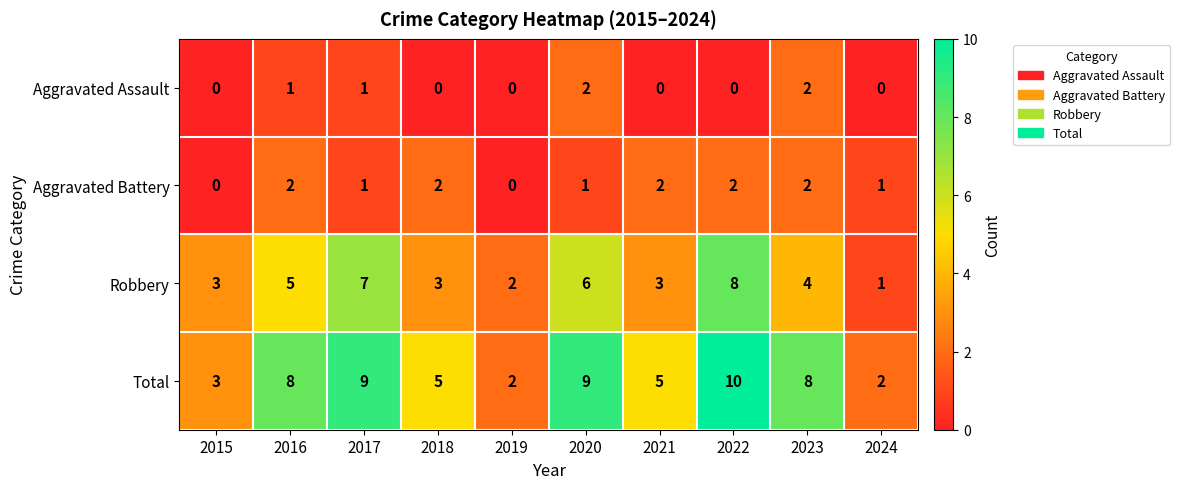

What is the sum of the Robbery values at 2019 and 2018?

5